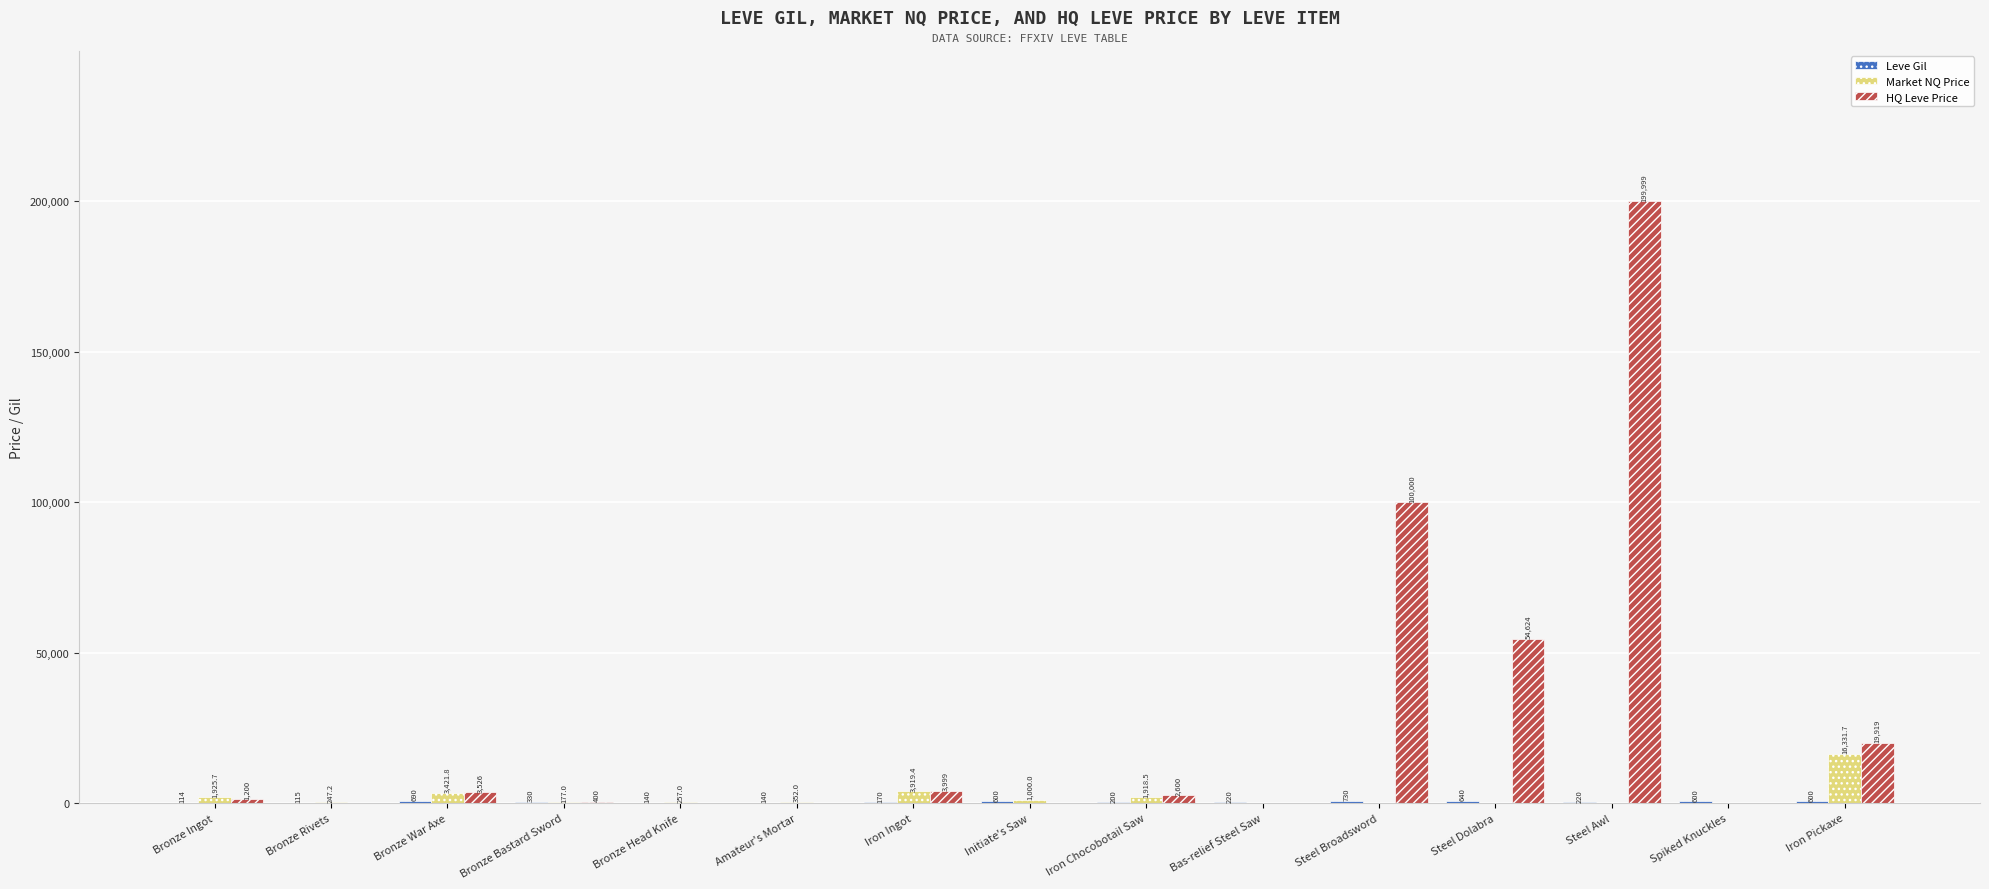

Which series has the largest total across all categories?

HQ Leve Price